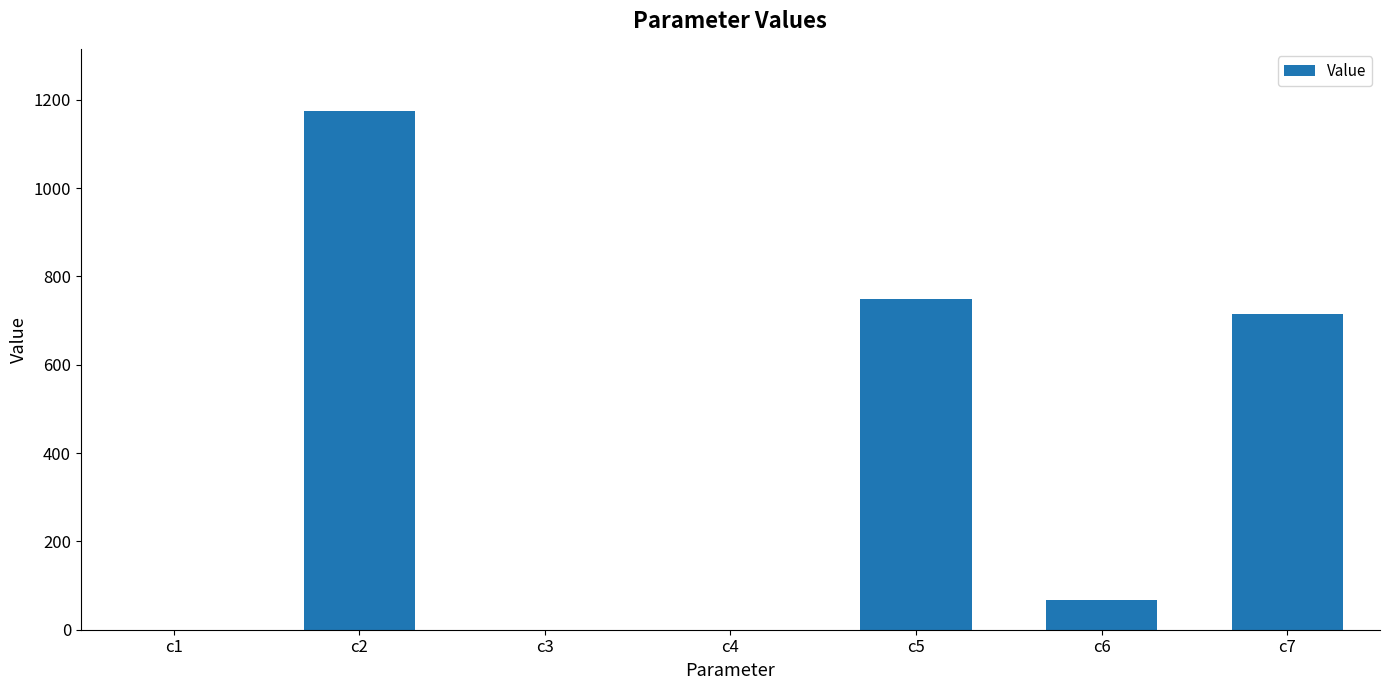

How many series are shown in this chart?

1